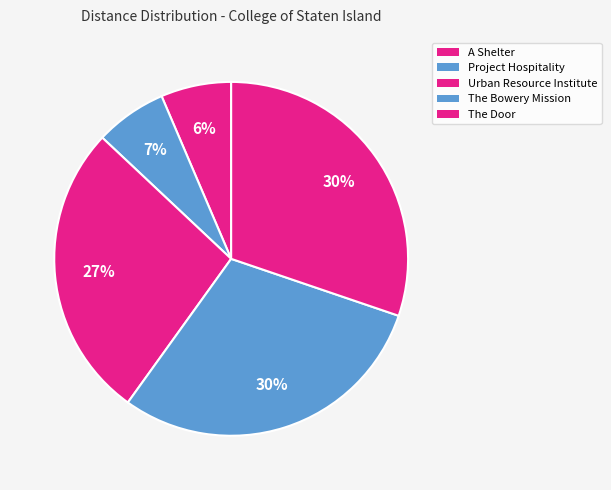

How many segments does this pie chart have?

5